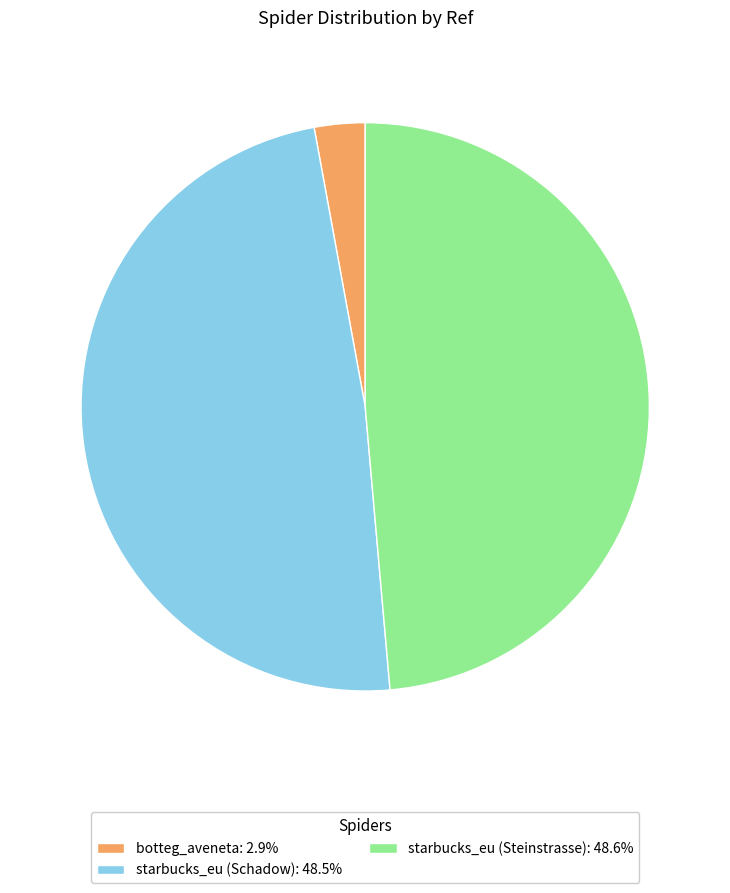

How many segments does this pie chart have?

3